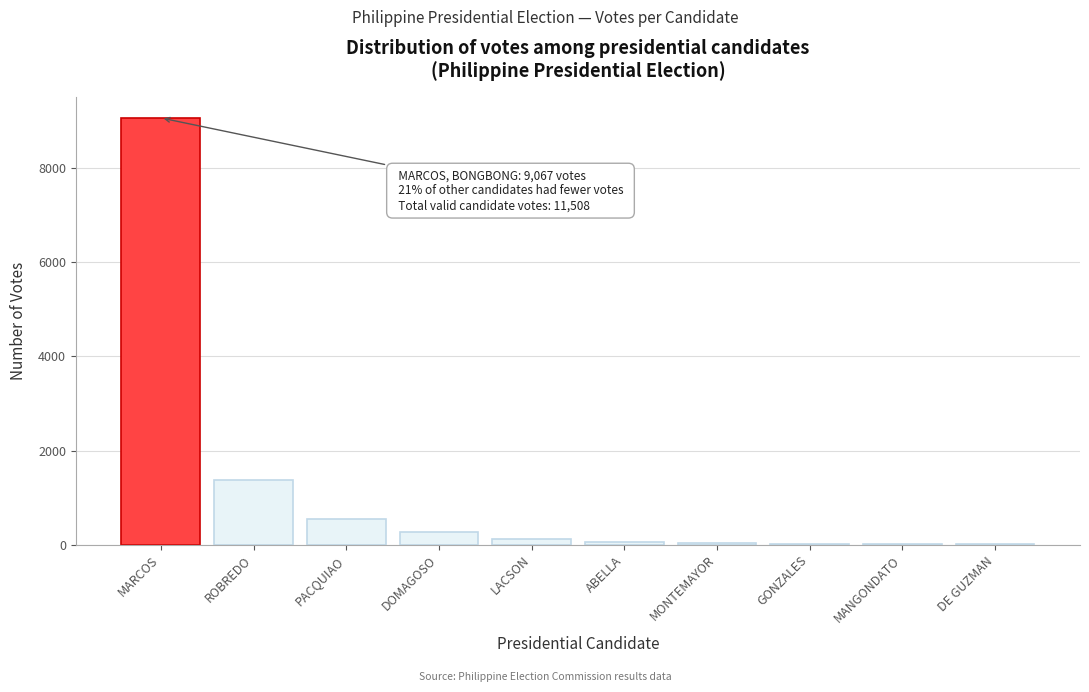

The value at PACQUIAO is 550. True or false?

True